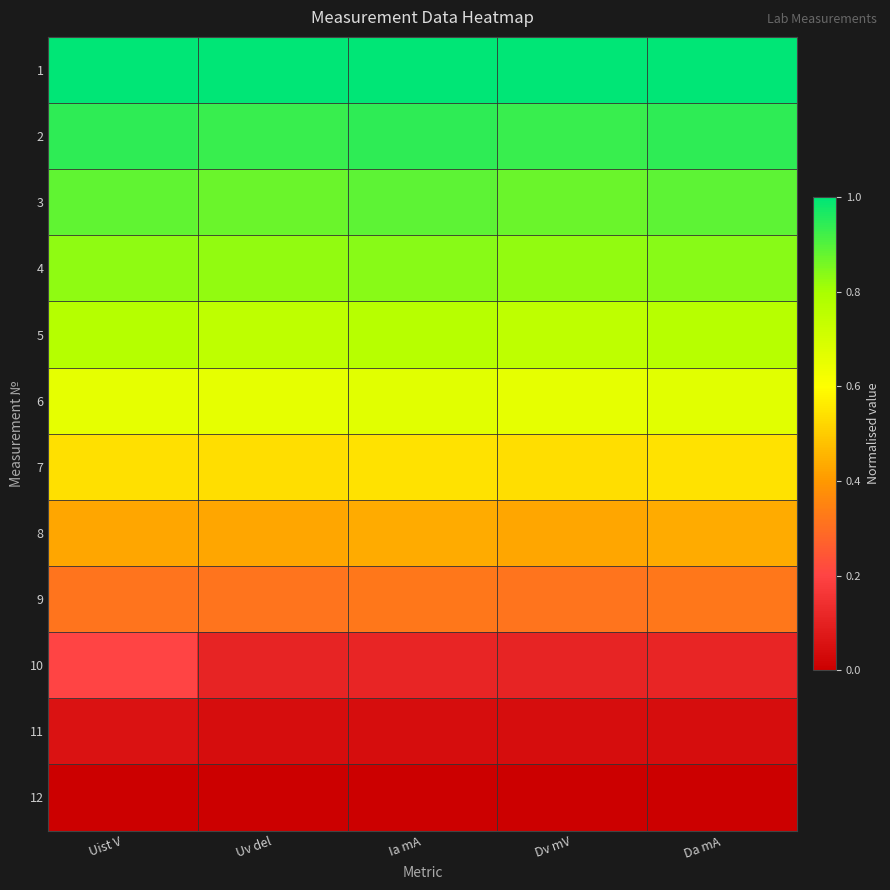

Reading right to left, what are all the values shown in this chart?

1: Da mA=1.0	Dv mV=1.0	Ia mA=1.0	Uv del=1.0	Uist V=1.0
2: Da mA=0.9	Dv mV=0.9	Ia mA=0.9	Uv del=0.9	Uist V=0.9
3: Da mA=0.9	Dv mV=0.9	Ia mA=0.9	Uv del=0.9	Uist V=0.9
4: Da mA=0.8	Dv mV=0.8	Ia mA=0.8	Uv del=0.8	Uist V=0.8
5: Da mA=0.8	Dv mV=0.8	Ia mA=0.8	Uv del=0.8	Uist V=0.8
6: Da mA=0.7	Dv mV=0.7	Ia mA=0.7	Uv del=0.7	Uist V=0.7
7: Da mA=0.5	Dv mV=0.5	Ia mA=0.5	Uv del=0.5	Uist V=0.5
8: Da mA=0.4	Dv mV=0.4	Ia mA=0.4	Uv del=0.4	Uist V=0.4
9: Da mA=0.3	Dv mV=0.3	Ia mA=0.3	Uv del=0.3	Uist V=0.3
10: Da mA=0.1	Dv mV=0.1	Ia mA=0.1	Uv del=0.1	Uist V=0.2
11: Da mA=0.0	Dv mV=0.0	Ia mA=0.0	Uv del=0.0	Uist V=0.1
12: Da mA=0.0	Dv mV=0.0	Ia mA=0.0	Uv del=0.0	Uist V=0.0